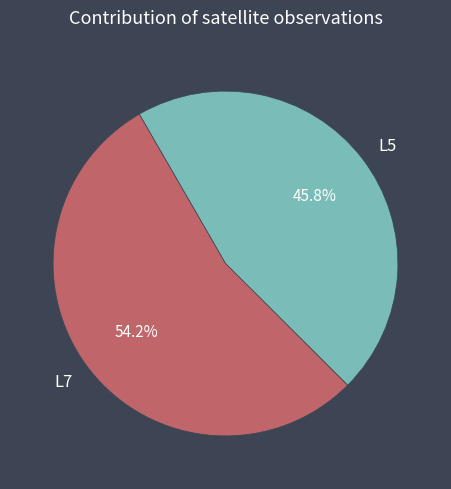

Between L7 and L5, which is larger?

L7